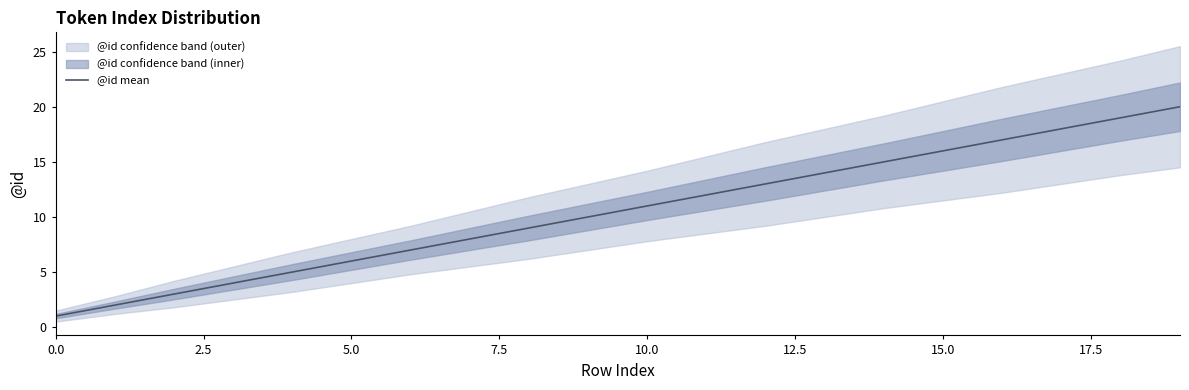

Where does the data first go above 11?

11